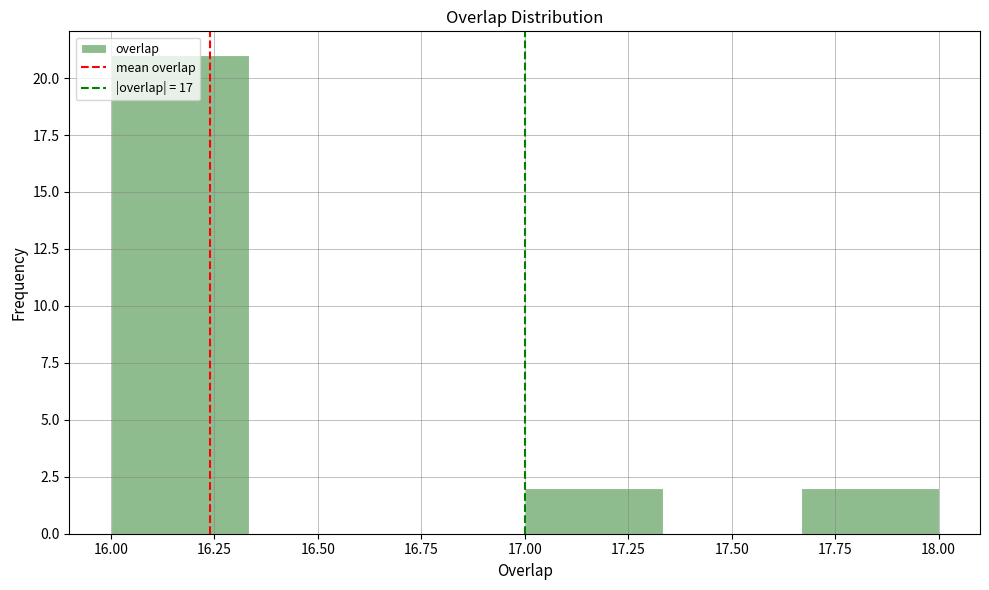

Reading left to right, transcribe this chart: for each bar, give the range it covers on the x-axis and its height. Neither the bar edges nor the heights are printed on the chart, so give them approximately, as read against the axes.

16.00 to 16.35: 21
16.35 to 16.65: 0
16.65 to 17.00: 0
17.00 to 17.35: 2
17.35 to 17.65: 0
17.65 to 18.00: 2